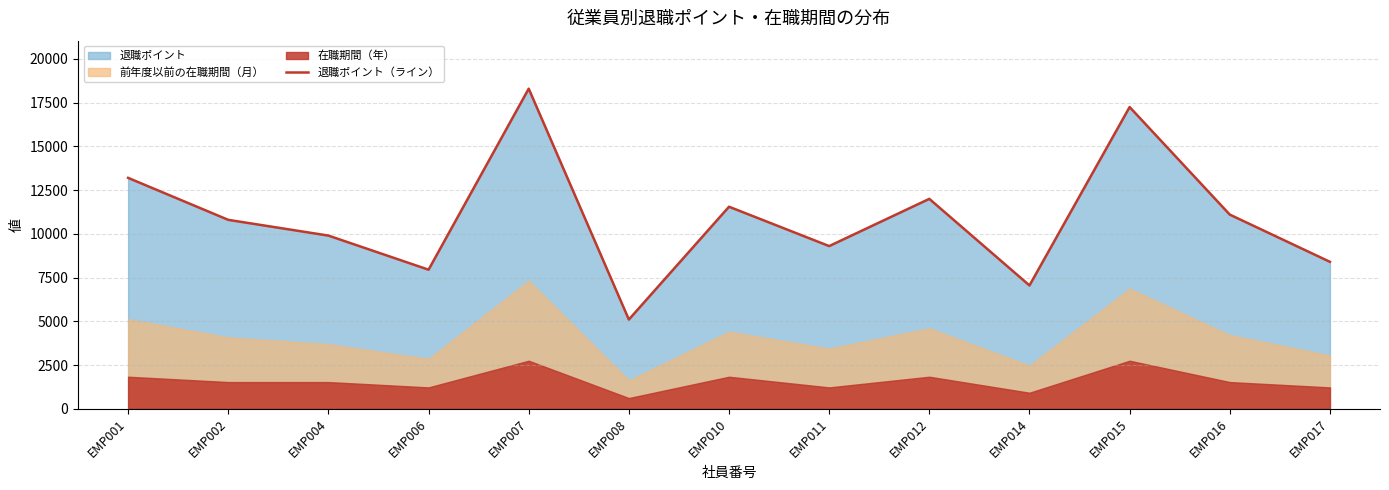

What value does the data have at EMP008, to the nearest 50?

5100